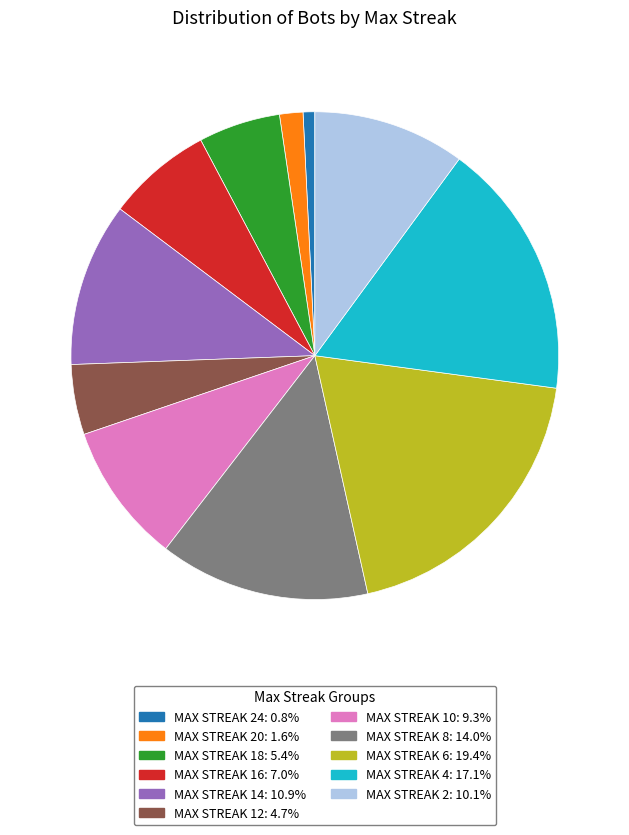

Does any single category account for the majority?

No